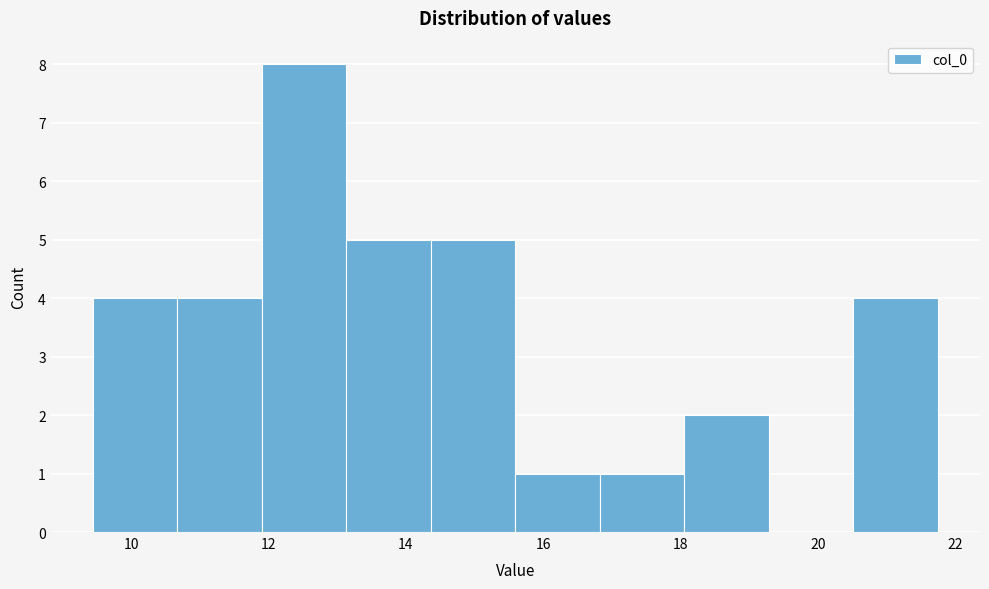

Reading left to right, transcribe this chart: for each bar, give the range it covers on the x-axis and its height. Neither the bar edges nor the heights are printed on the chart, so give them approximately, as read against the axes.

9.4 to 10.6: 4
10.6 to 12.0: 4
12.0 to 13.2: 8
13.2 to 14.4: 5
14.4 to 15.6: 5
15.6 to 16.8: 1
16.8 to 18.0: 1
18.0 to 19.2: 2
19.2 to 20.6: 0
20.6 to 21.8: 4